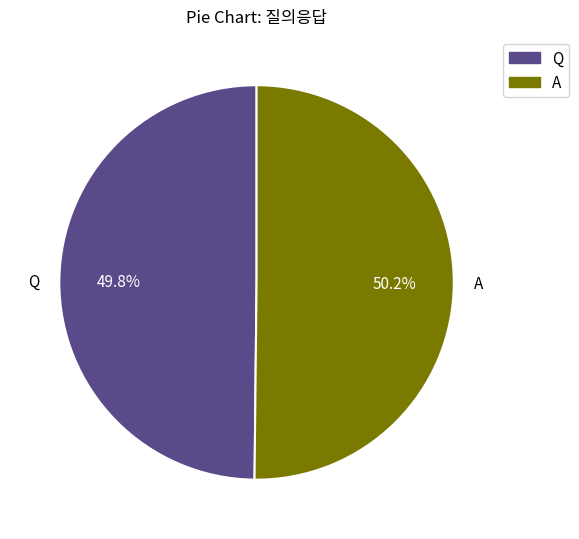

The Q slice represents 50% of the pie. True or false?

True